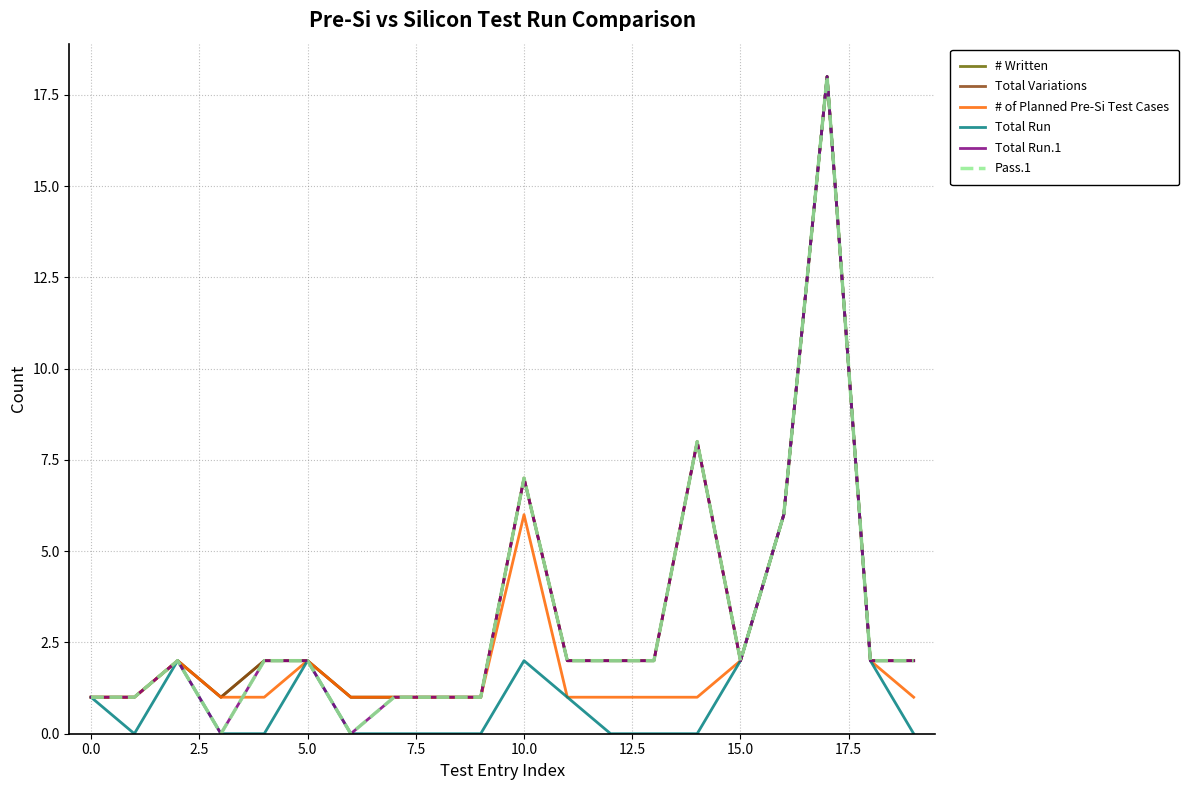

What is the sum of all Total Run.1 values?

62